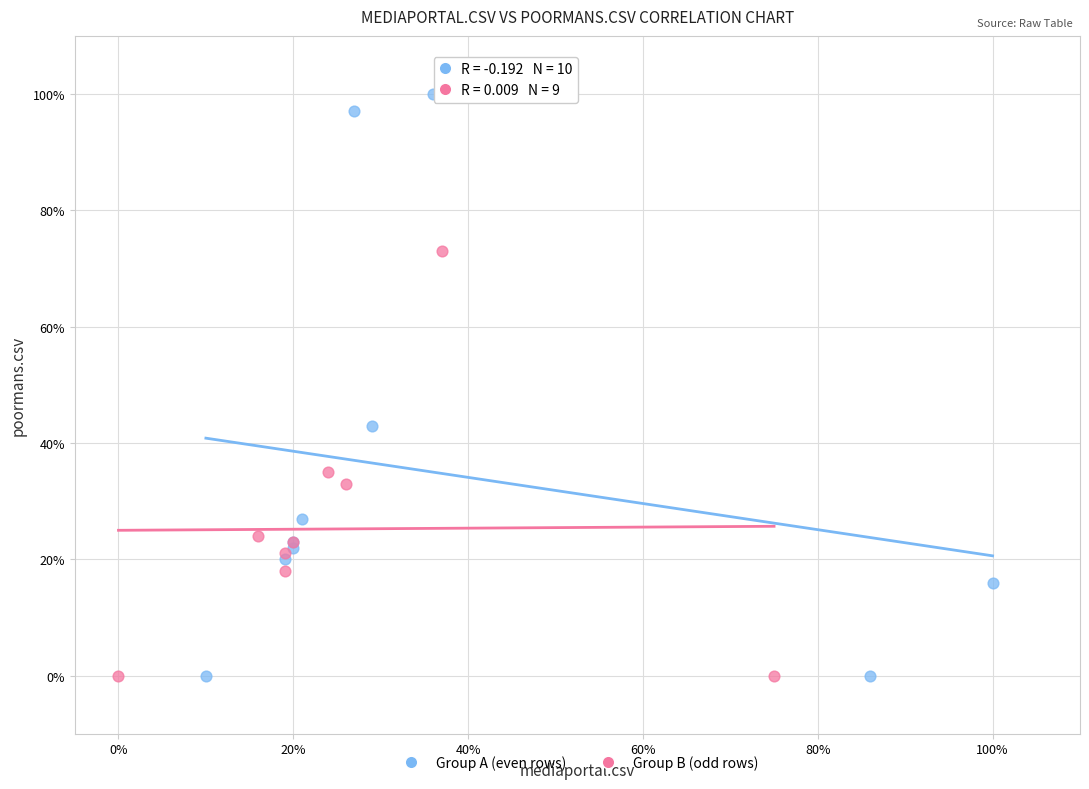

What are all the series names shown in the legend?

Group A (even rows), Group B (odd rows)